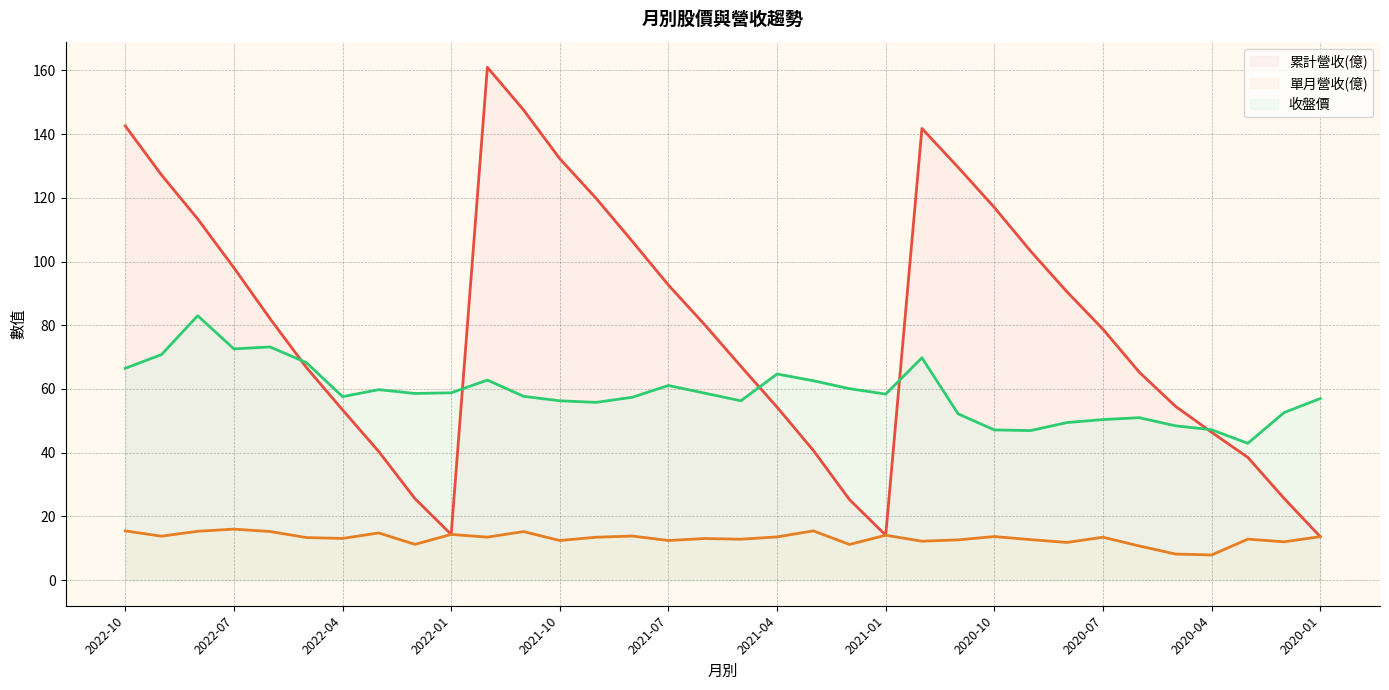

What are all the series names shown in the legend?

累計營收(億), 單月營收(億), 收盤價